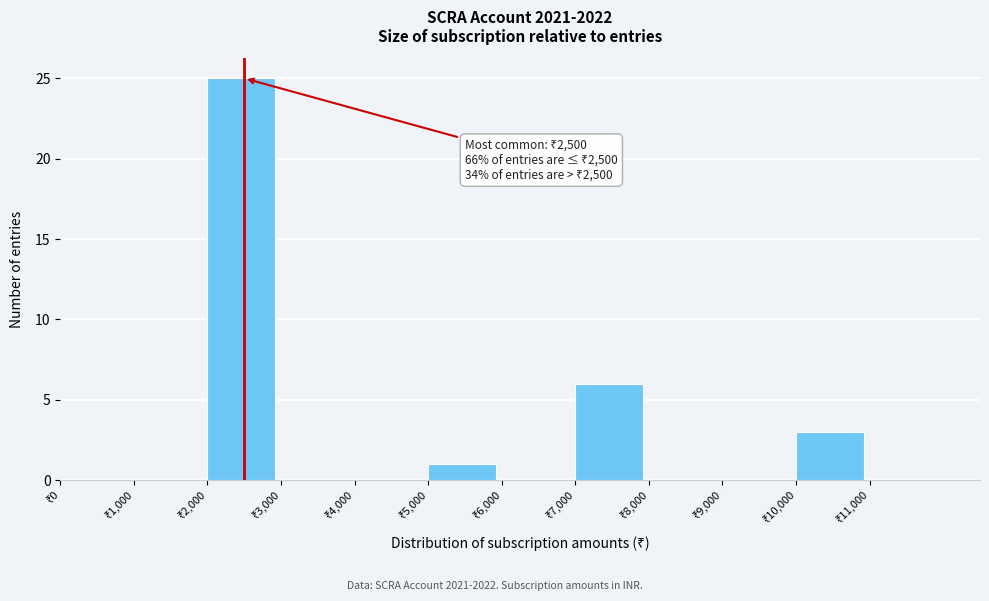

Over which range of the x-axis is the bar tallest?

2000 to 3000